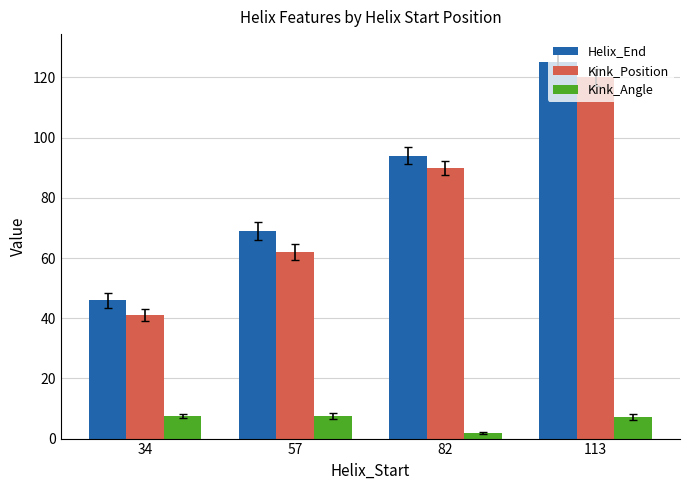

True or false: Helix_End has a value of 140.2 at 82.

False